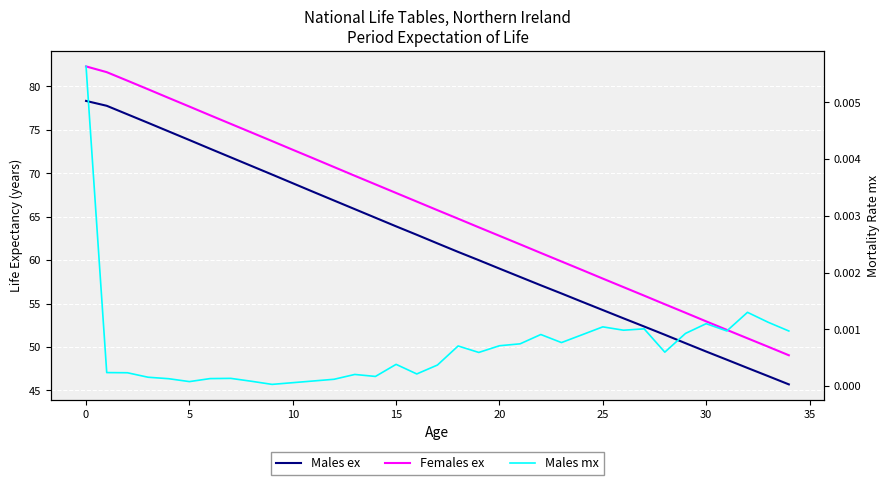

How many lines are shown in the chart?

3